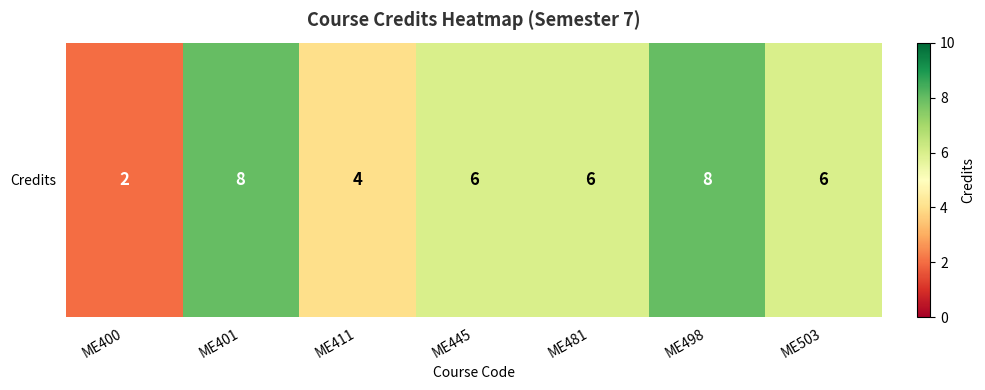

What is the difference between the values at ME498 and ME503?

2